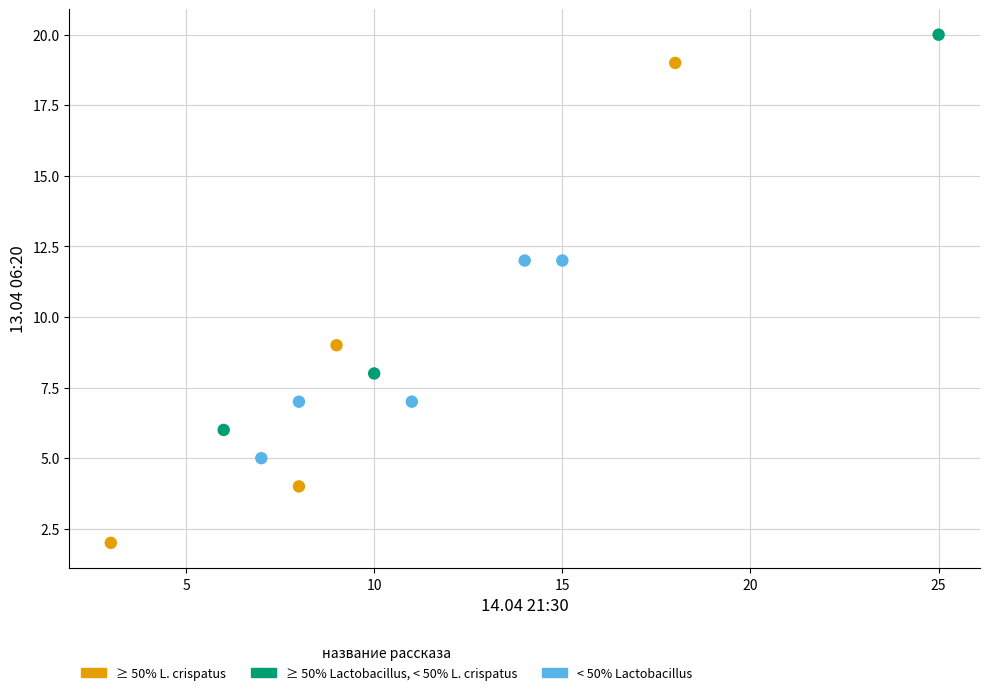

Which series contains the lowest Y value?

≥ 50% L. crispatus